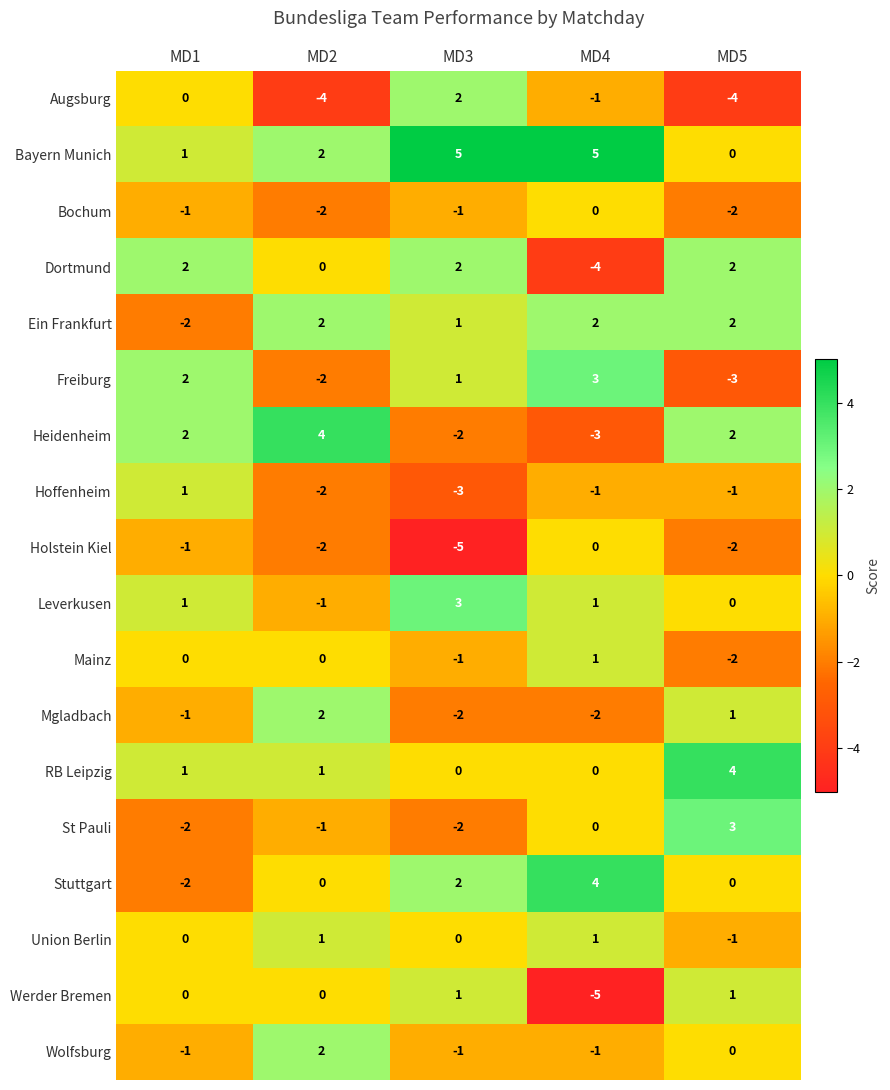

How many values in the Freiburg series are below 1?

2